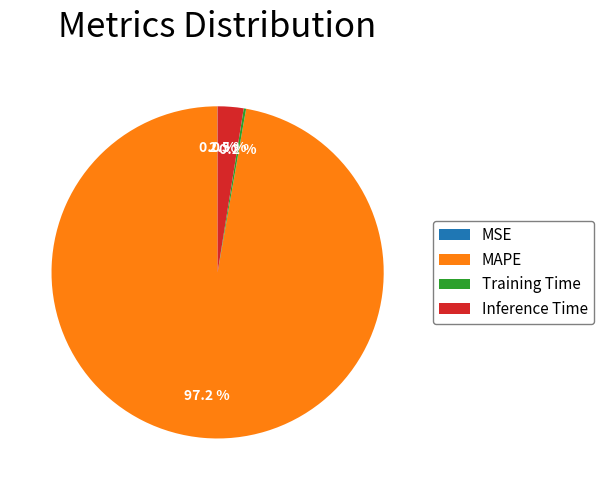

To the nearest percent, what is the average slice percentage?

25%